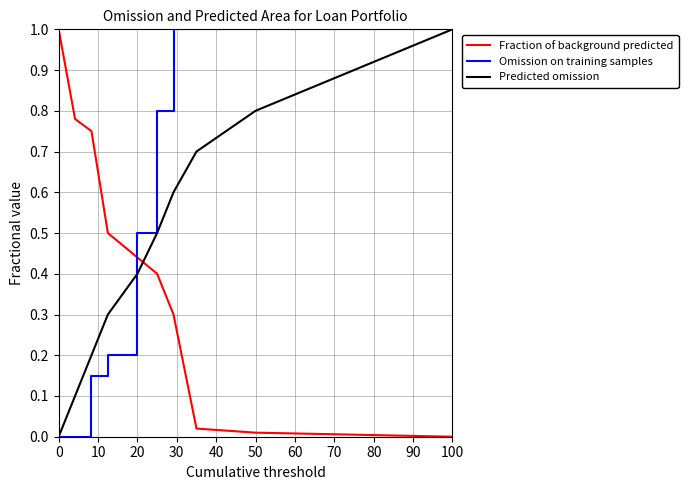

How many intersections are there between Fraction of background predicted and Predicted omission?

1